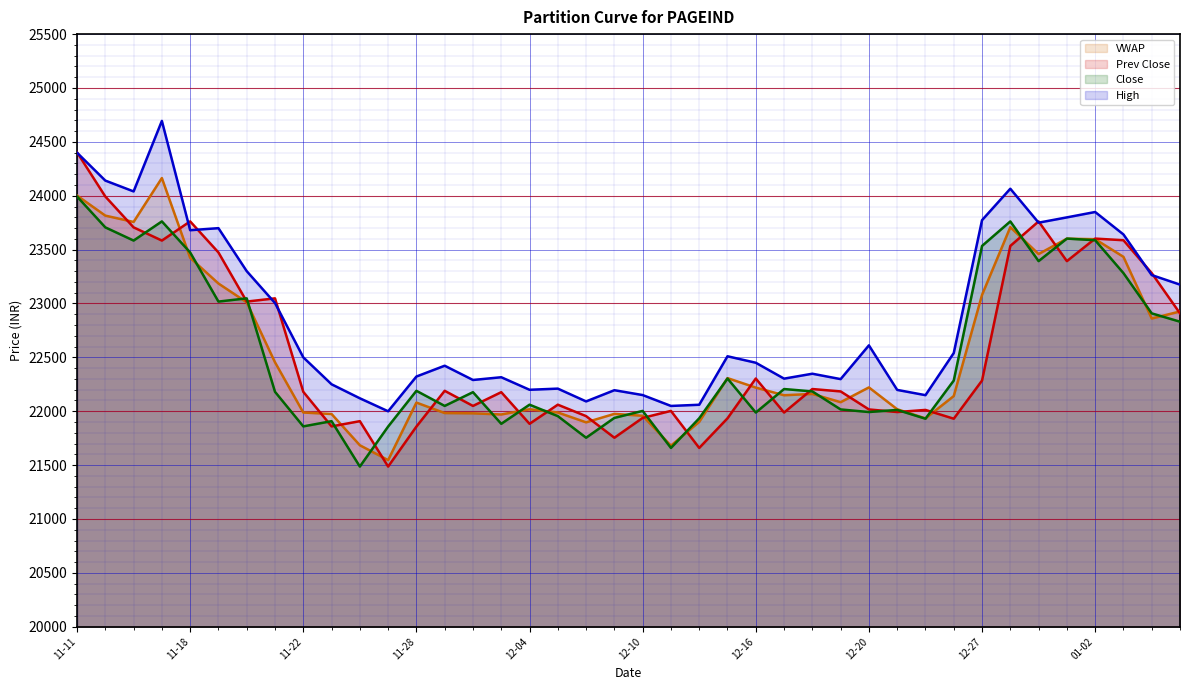

Reading left to right, what are all the values shown in this chart?

Prev Close: 24403.1	23992.8	23706.3	23583.9	23761.8	23473.6	23017.7	23047.5	22180.2	21859.2	21907.7	21486.3	21857.6	22189.4	22049.1	22176.8	21883.2	22060.6	21954.4	21754.0	21938.0	22002.9	21659.3	21934.2	22303.4	21987.7	22205.9	22183.8	22016.5	21992.5	22012.0	21930.5	22284.6	23534.0	23761.5	23393.1	23602.2	23587.0	23282.0	22908.1
High: 24399.7	24140.6	24040.0	24694.3	23680.0	23699.0	23300.0	23004.0	22500.0	22250.0	22120.0	21999.5	22321.9	22422.3	22289.9	22315.4	22199.0	22209.8	22091.0	22195.0	22150.0	22049.0	22060.0	22510.0	22450.0	22302.5	22348.0	22298.0	22611.2	22197.8	22149.0	22540.0	23773.4	24065.0	23750.0	23799.0	23849.0	23640.8	23263.6	23175.0
Close: 23992.8	23706.3	23583.9	23761.8	23473.6	23017.7	23047.5	22180.2	21859.2	21907.7	21486.3	21857.6	22189.4	22049.1	22176.8	21883.2	22060.6	21954.4	21754.0	21938.0	22002.9	21659.3	21934.2	22303.4	21987.7	22205.9	22183.8	22016.5	21992.5	22012.0	21930.5	22284.6	23534.0	23761.5	23393.1	23602.2	23587.0	23282.0	22908.1	22830.8
VWAP: 24001.9	23815.4	23756.6	24164.0	23423.8	23185.4	23010.6	22454.1	21988.0	21974.1	21684.2	21546.2	22080.1	21983.0	21980.5	21969.8	22017.9	21988.2	21896.8	21975.3	21957.8	21680.0	21901.3	22307.2	22219.2	22148.2	22160.6	22083.8	22220.9	22018.3	21933.5	22140.7	23079.7	23708.2	23458.9	23601.3	23596.8	23432.9	22860.4	22925.7